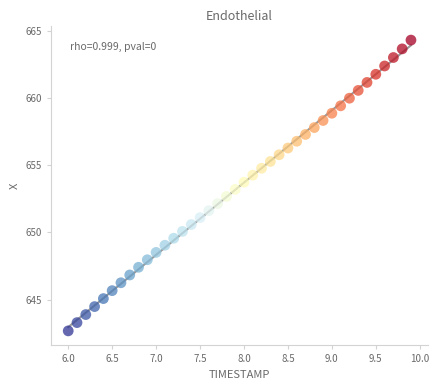

What is the range of Y values (max minus min)?

21.6